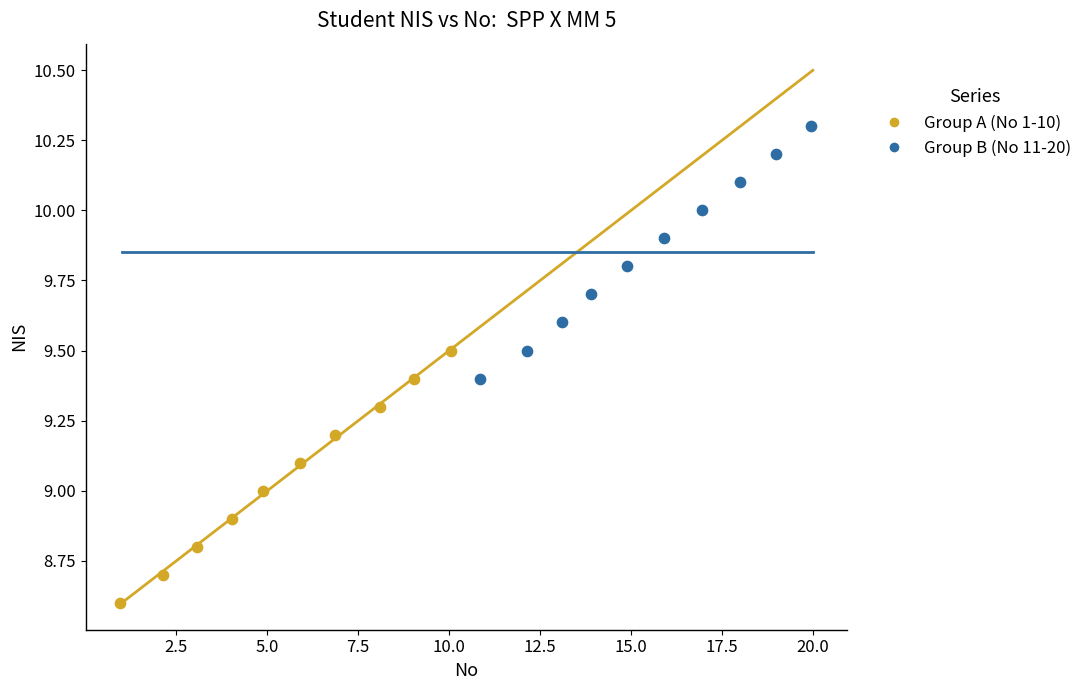

Which series contains the lowest Y value?

Group A (No 1-10)